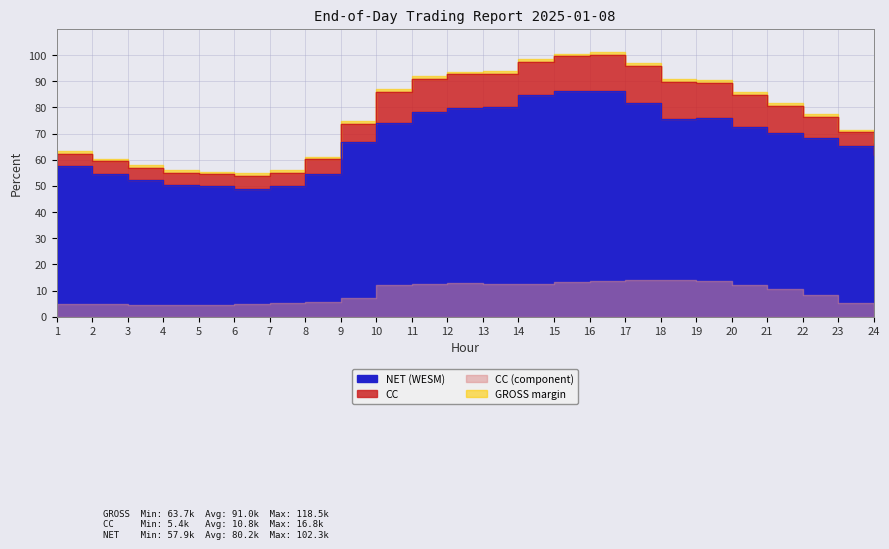

What is the difference between the maximum and second lowest values in the NET series?

36.5